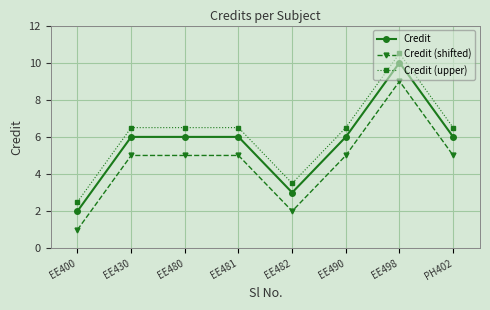

What is the label of the 7th point from the right?

EE430